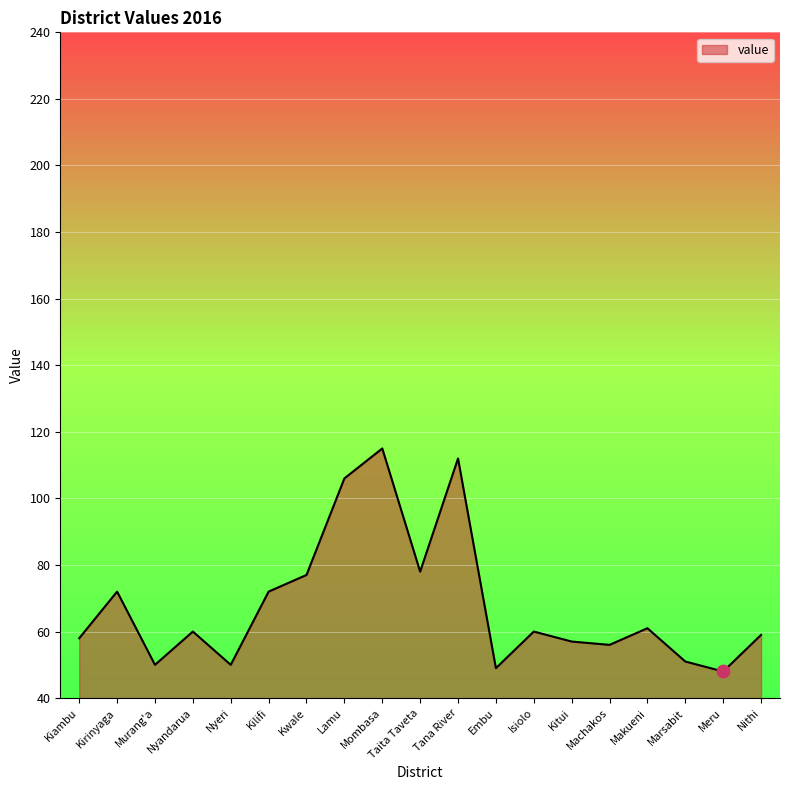

Approximately how many times larger is the value at Nithi compared to Embu?

1.2